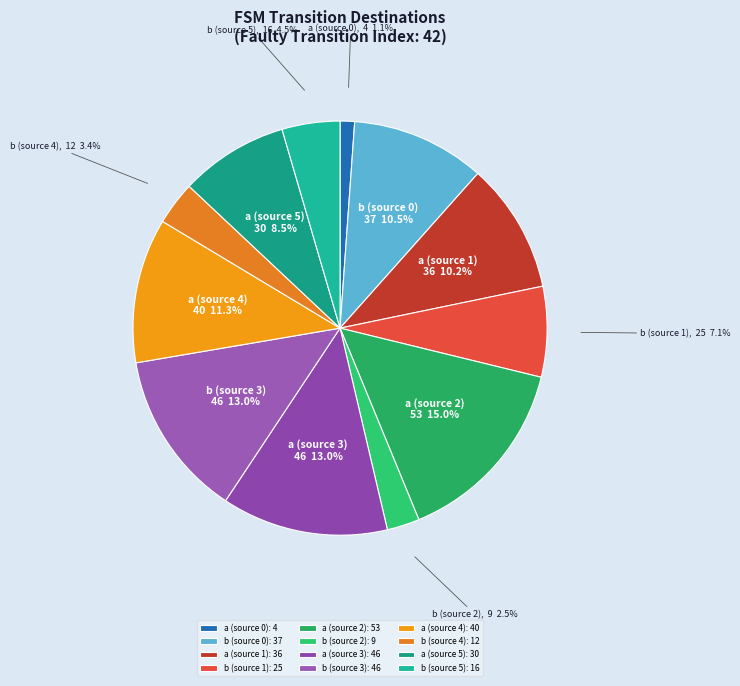

True or false: a (source 3) accounts for 13% of the total.

True